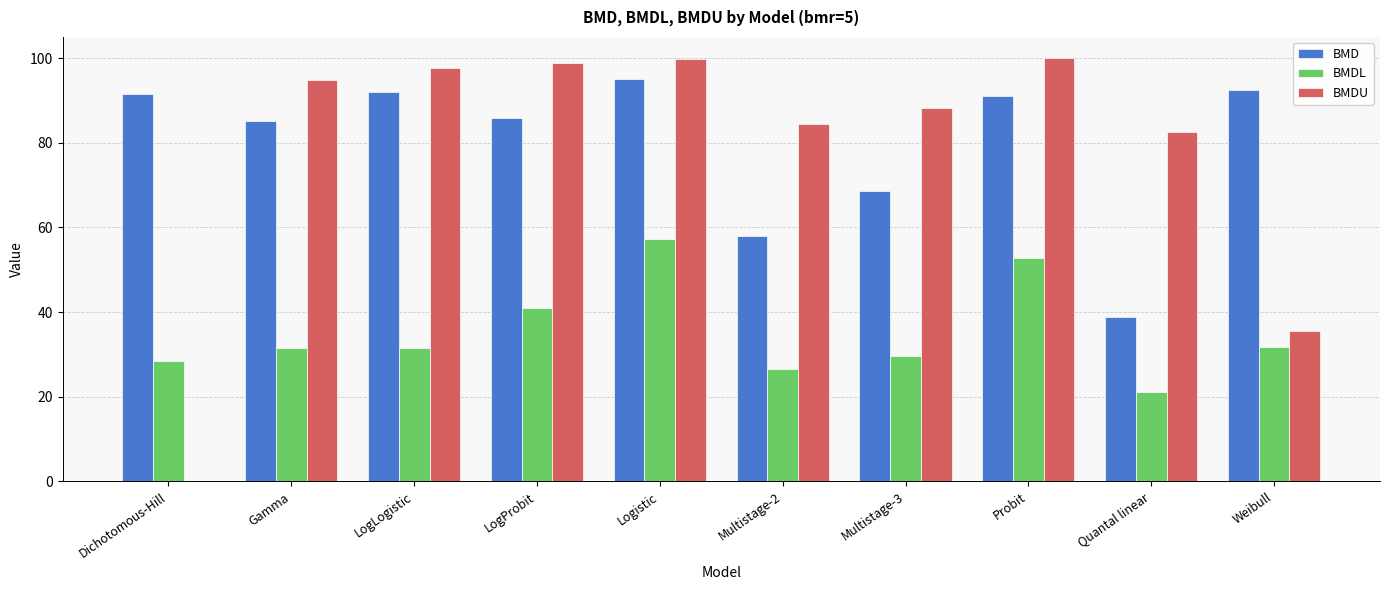

What is the approximate value of BMDU at Probit?

100.0